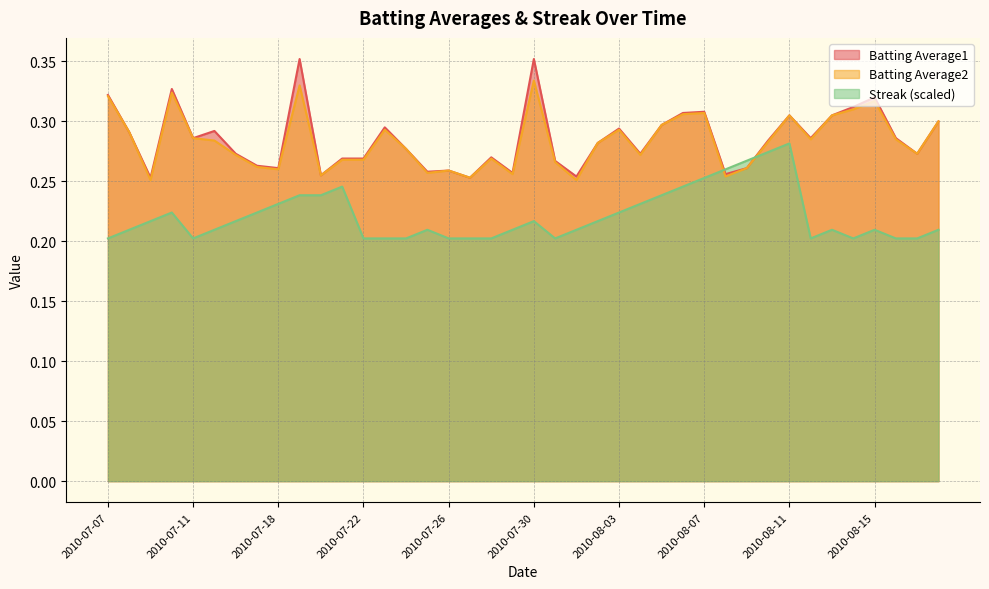

In Batting Average2, how many points are lower than both neighbors (excluding endpoints)?

11